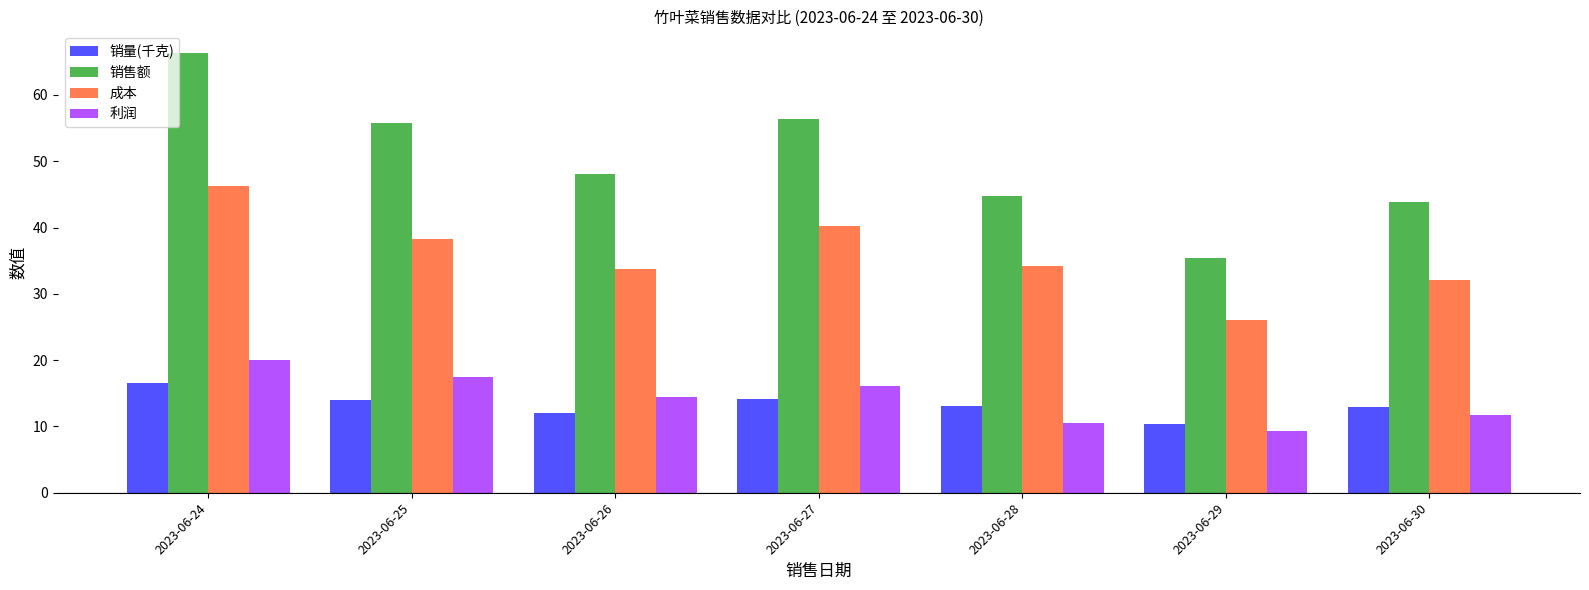

At which label does 利润 reach its peak?

2023-06-24